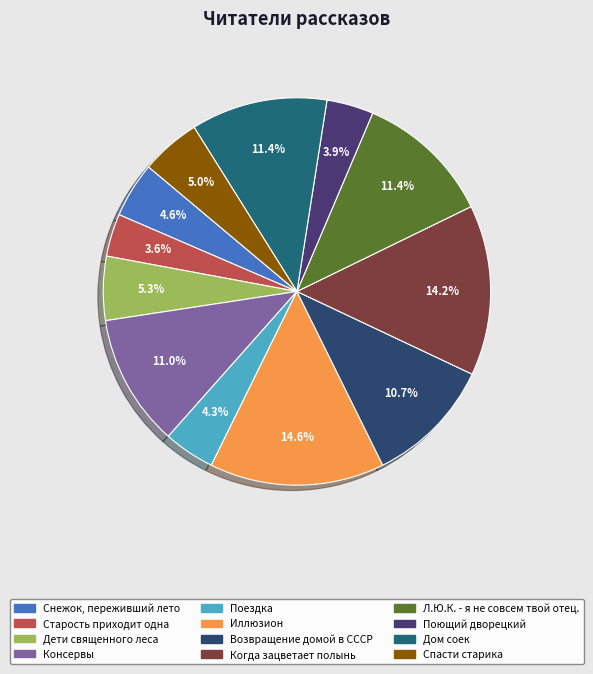

To the nearest percent, what is the average slice percentage?

8%